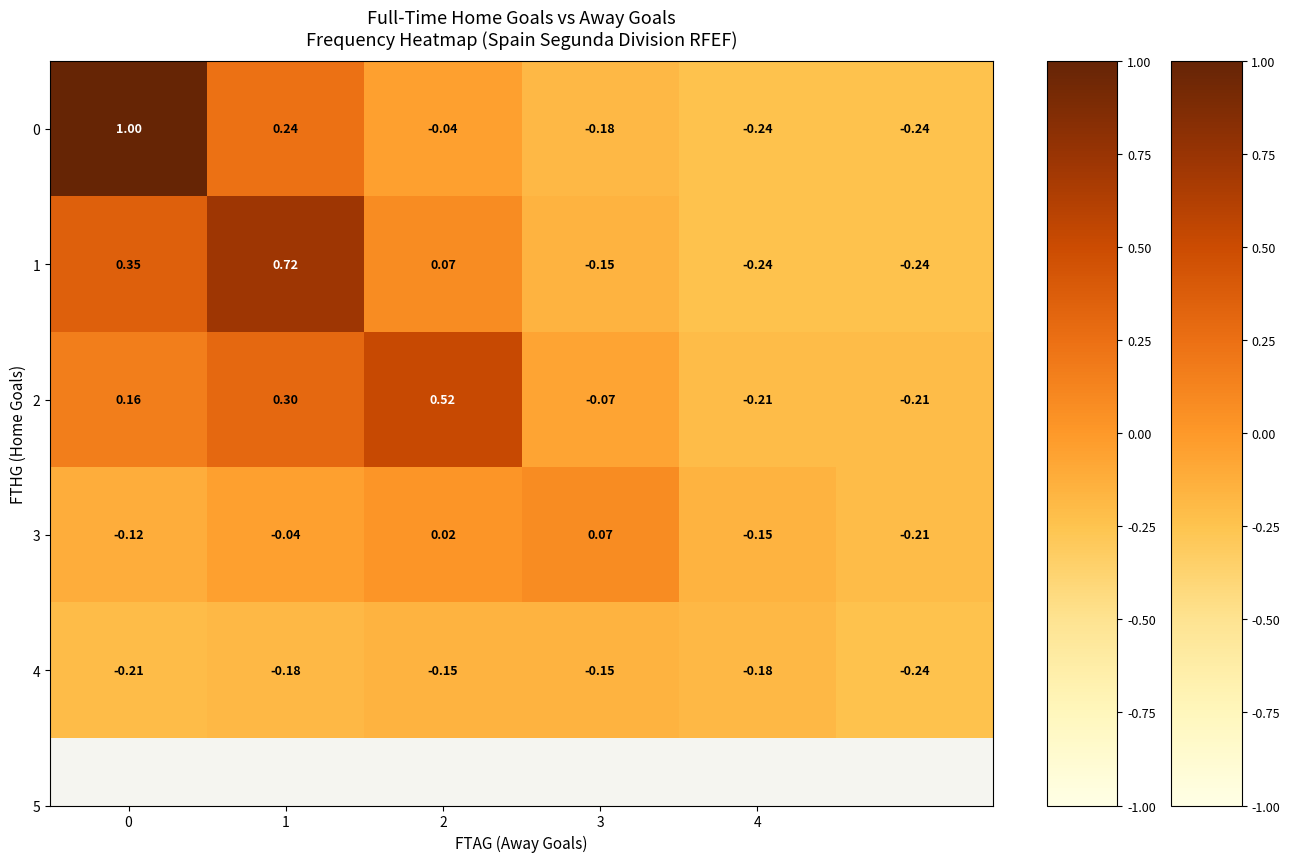

How many values in 2 are above zero?

3